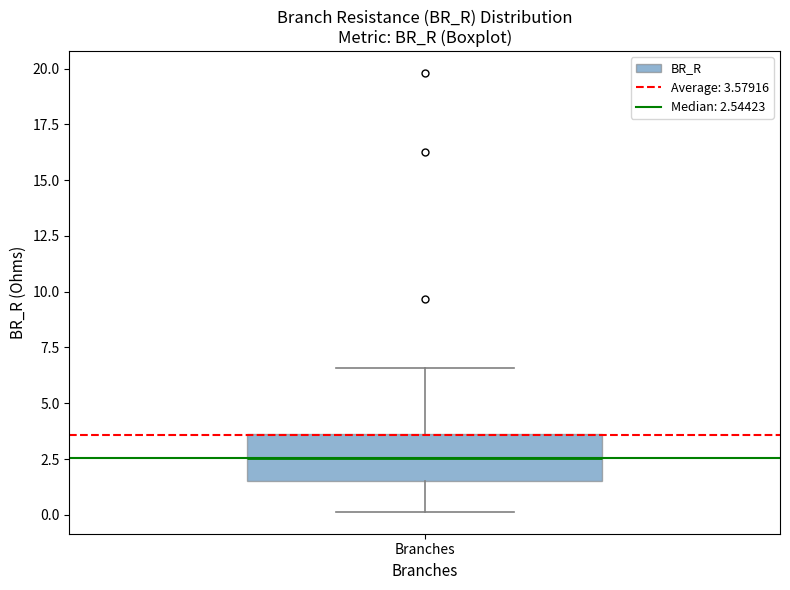

Where does the upper whisker of the box for Branches end on the y-axis? The values are not printed on the chart, so give them approximately, as read against the axis.

6.5